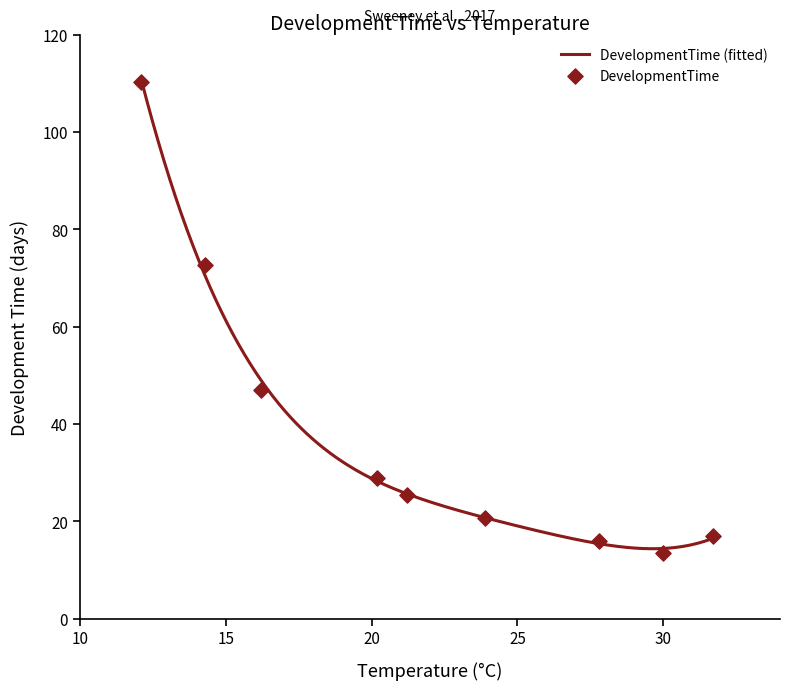

What is the change in value from 27.8 to 30.0?

-2.5